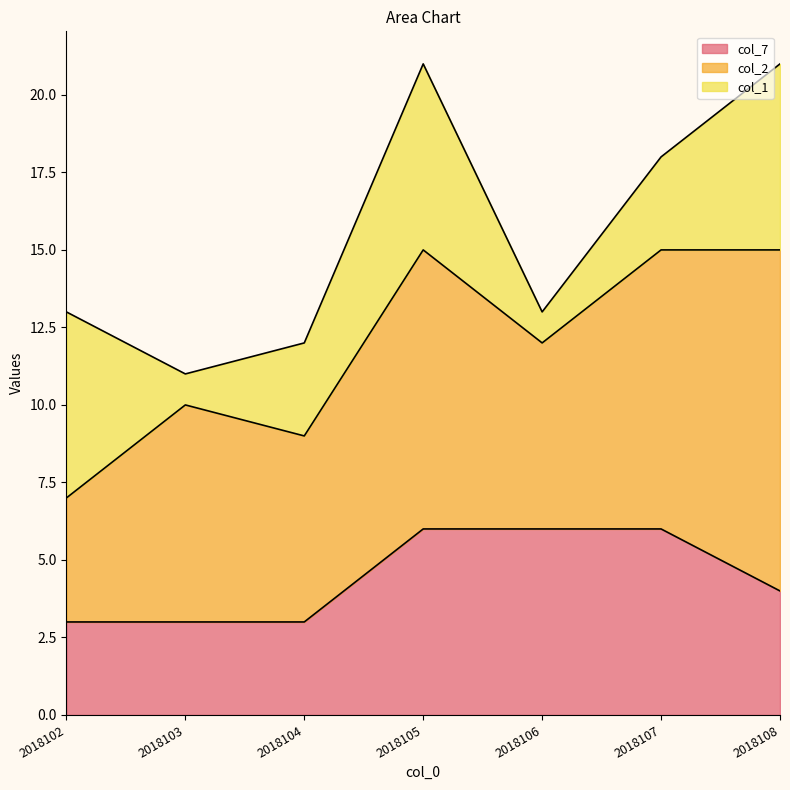

The value of col_1 at 2018103 is 1. True or false?

True